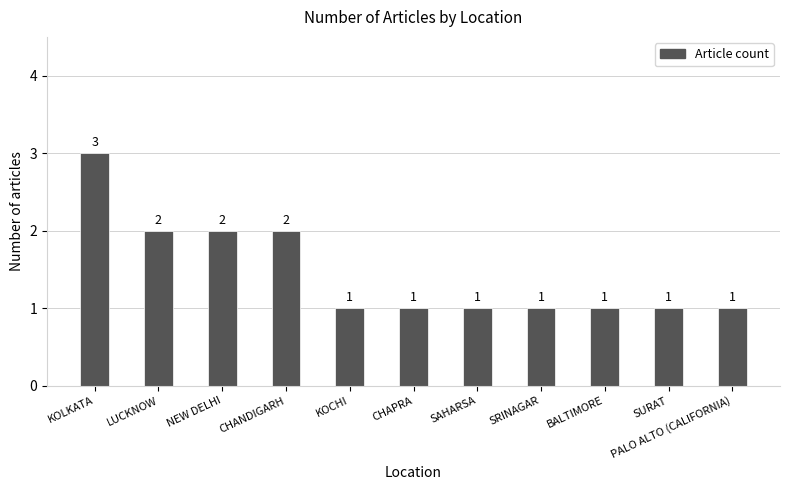

What position from the right is CHANDIGARH?

8